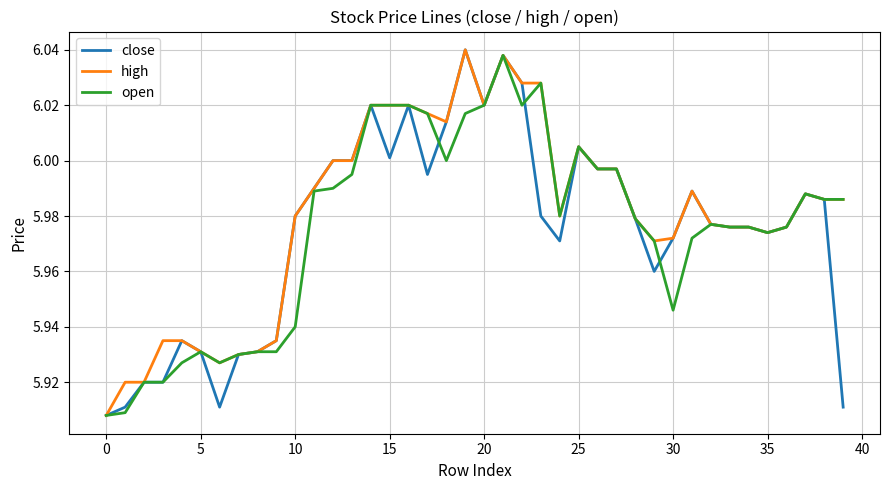

How many lines are shown in the chart?

3